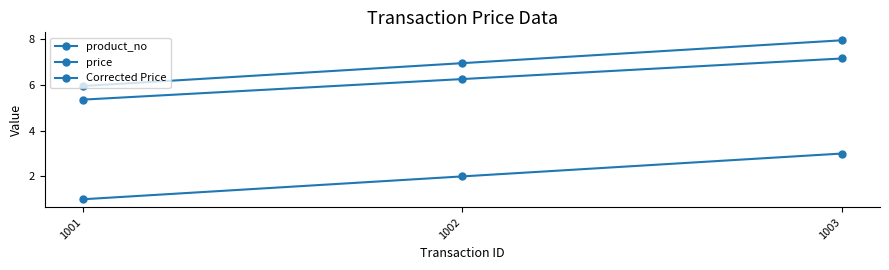

List the series in order of their peak value, lowest first.

product_no, Corrected Price, price